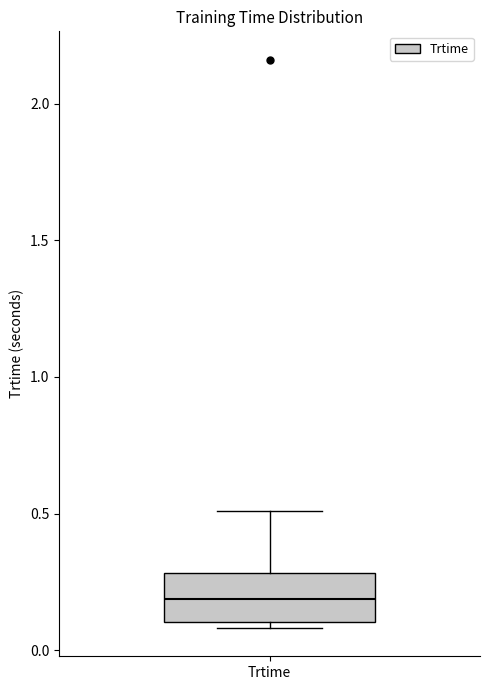

Read this box plot against the y-axis: the position of the median line, the range covered by the box, and the ends of both whiskers. The values are not printed on the chart, so give them approximately, as read against the axis.

median 0.2, box 0.1 to 0.3, whiskers 0.1 (just below the box's lower edge) to 0.5